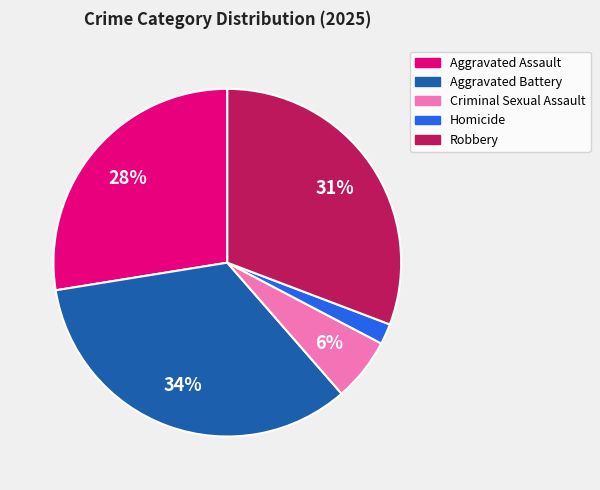

What is the largest slice in the pie chart?

Aggravated Battery